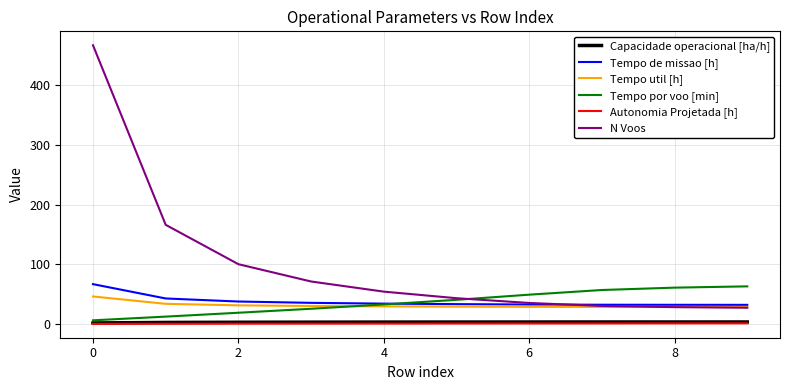

Which series has the largest total across all categories?

N Voos